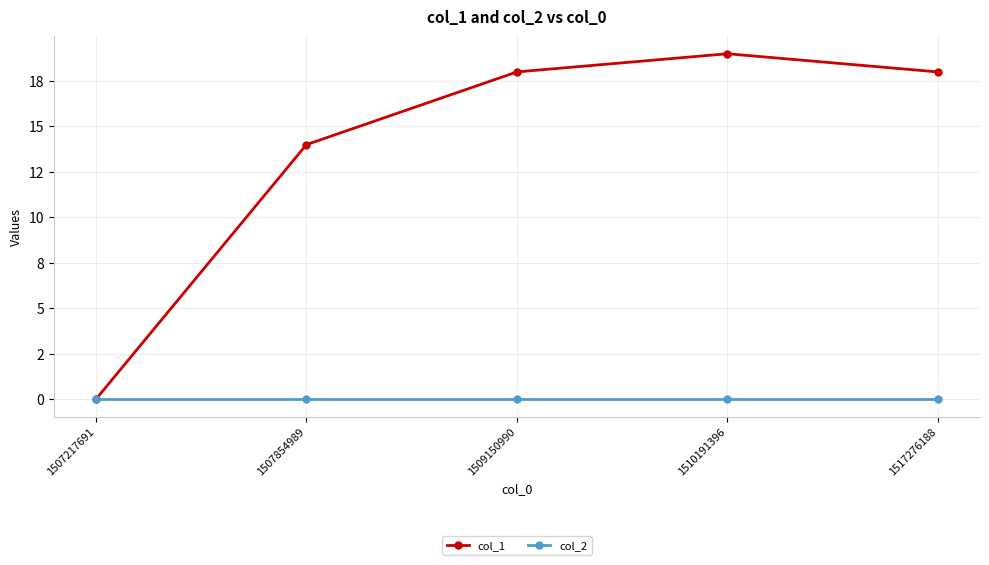

Is this an area chart (filled region under the line)?

No